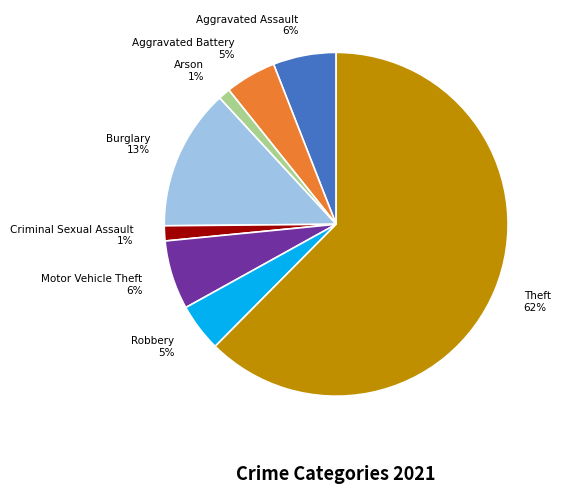

To the nearest percent, what portion does Aggravated Assault represent?

6%